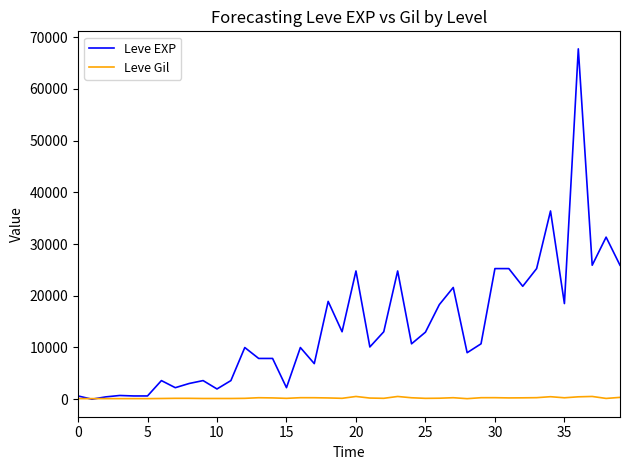

What is the greatest value displayed?

67730